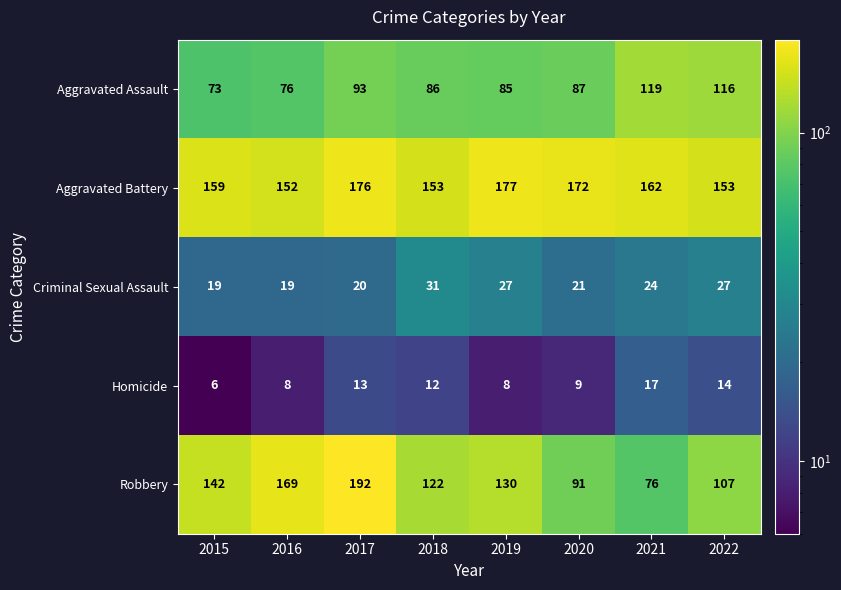

What is the difference between the maximum and minimum values in the Aggravated Assault series?

46